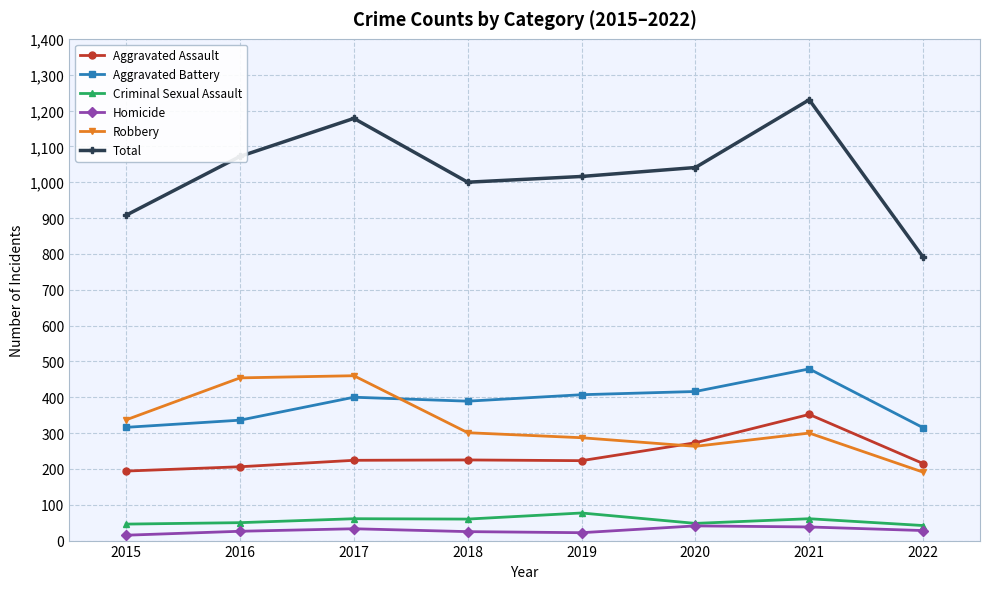

What is the difference between the highest and lowest values at 2020?

1000